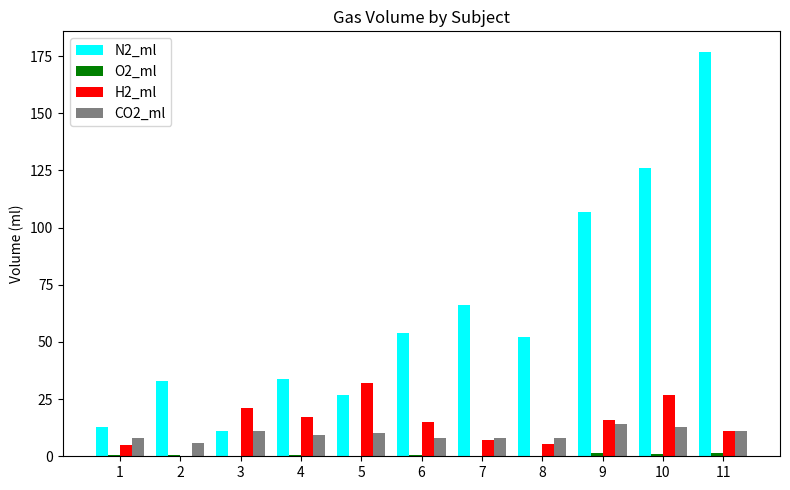

The N2_ml series shows 34.0 at 4. True or false?

True